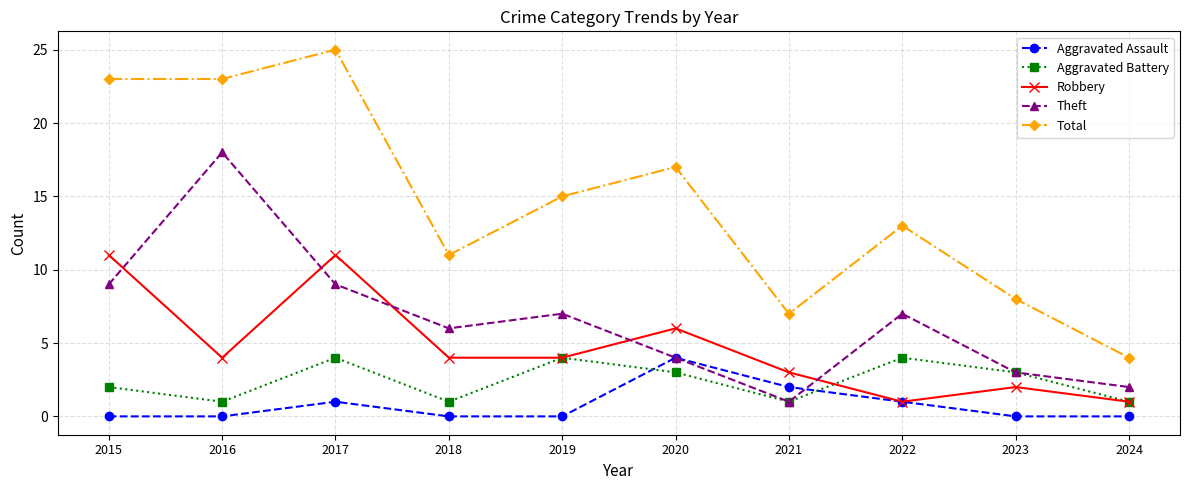

What is the difference between the Total values at 2023 and 2024?

4